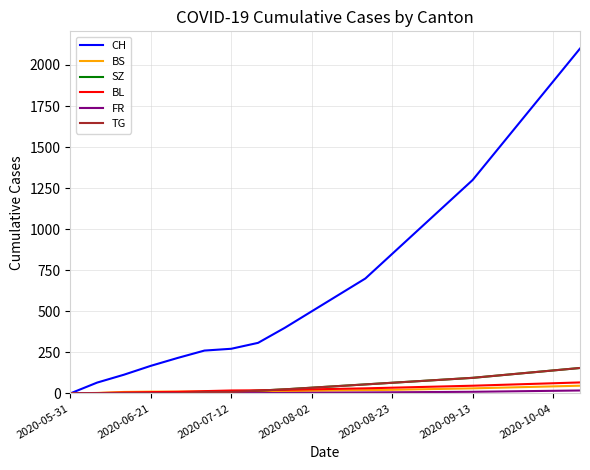

What is the value of the SZ point at the 5th from the left?

1